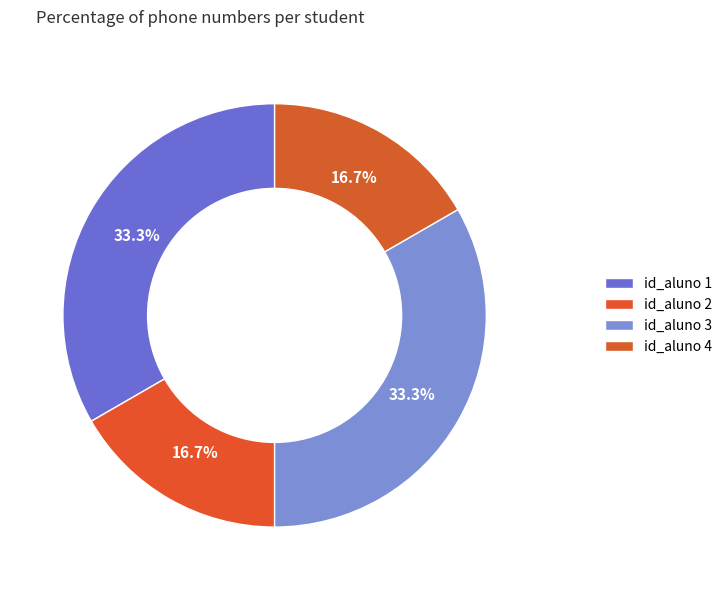

To the nearest percent, what portion does id_aluno 4 represent?

17%